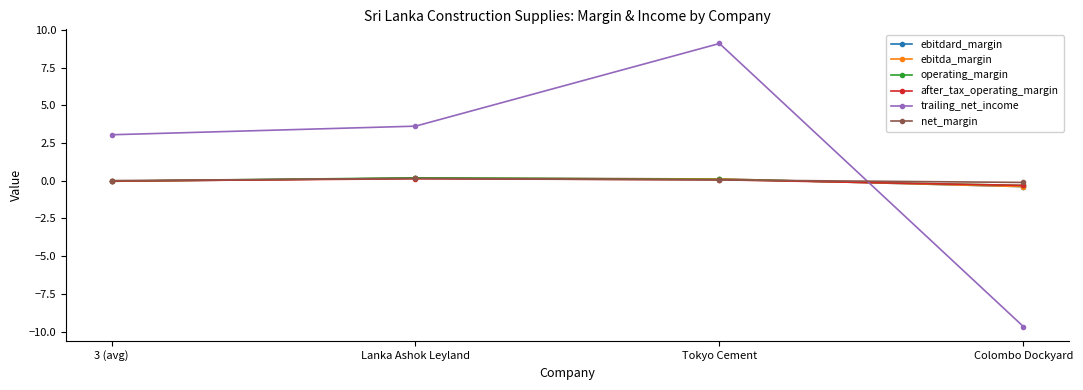

What are all the series names shown in the legend?

ebitdard_margin, ebitda_margin, operating_margin, after_tax_operating_margin, trailing_net_income, net_margin